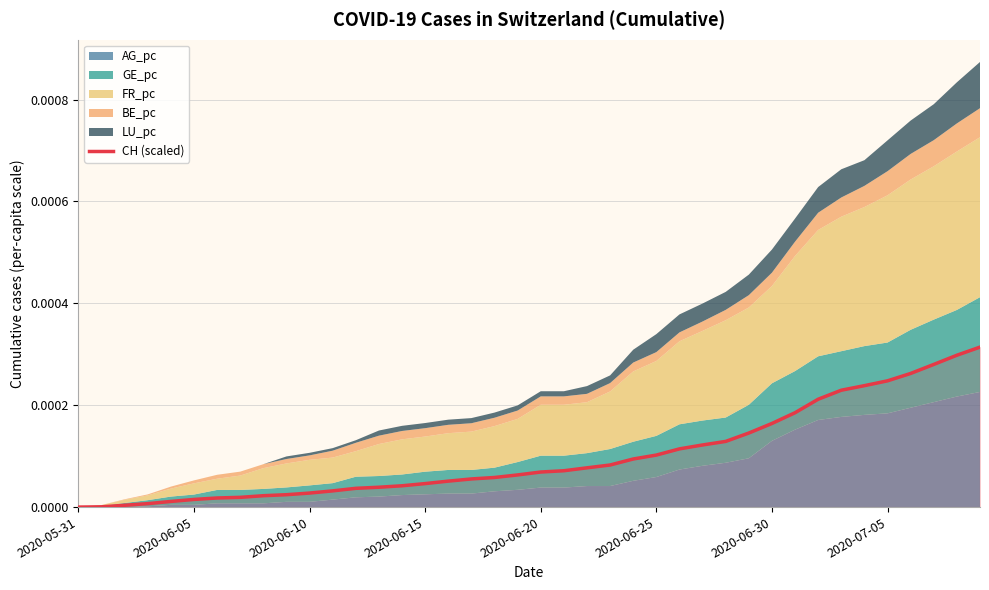

What is the label of the 29th point from the right?

11